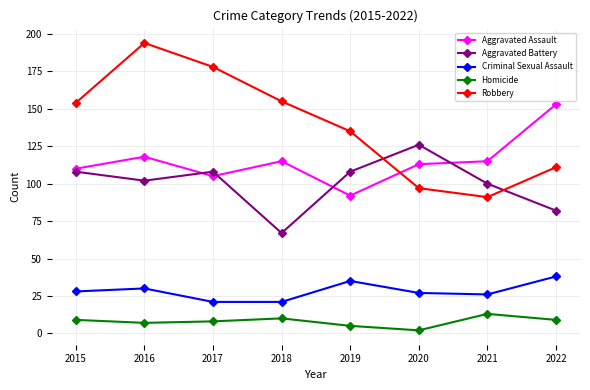

What value does the Homicide series have at 2015?

9